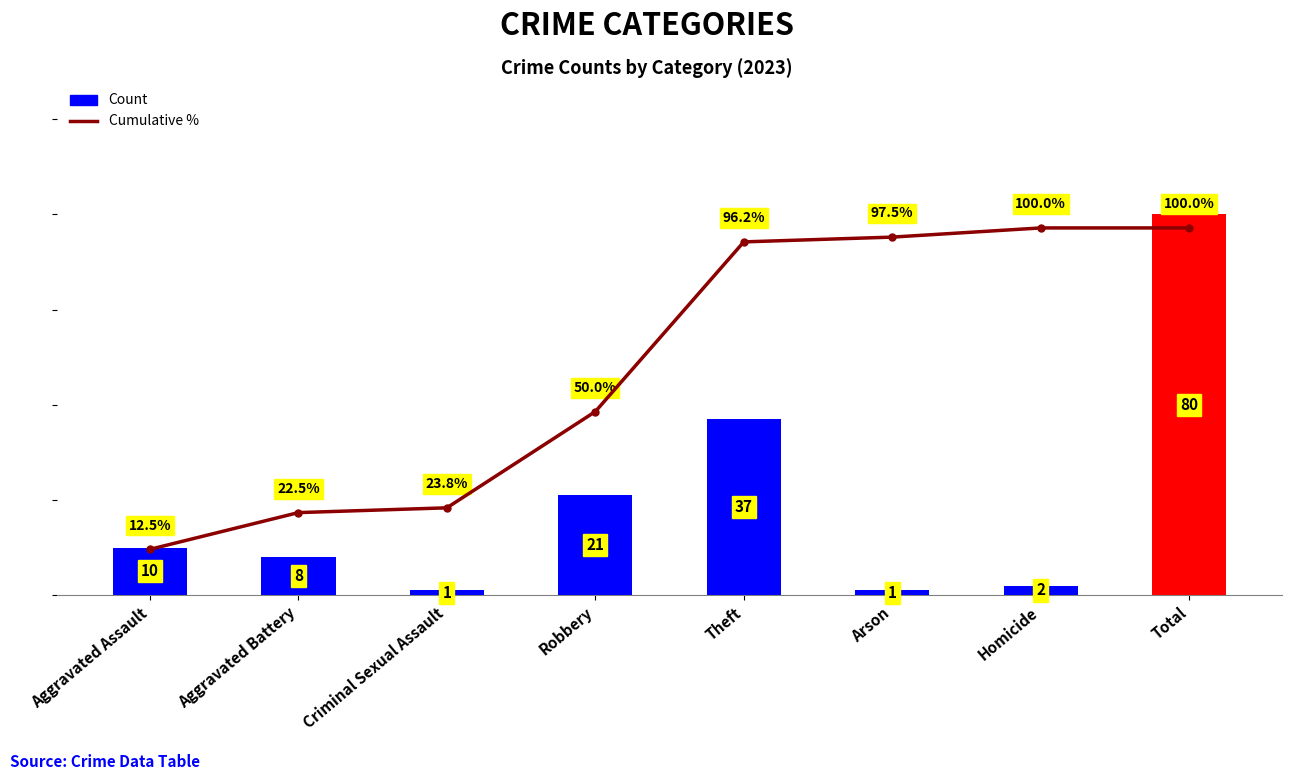

List the series in order of their peak value, highest first.

Cumulative %, Count